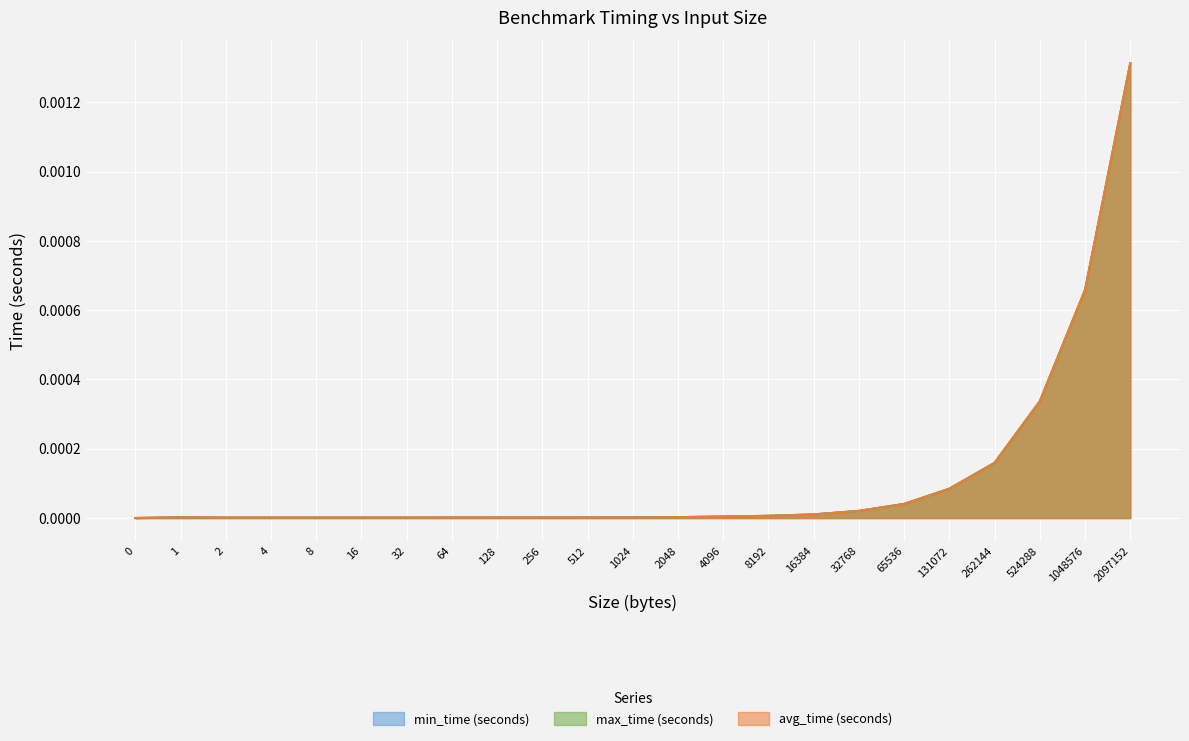

True or false: min_time (seconds) and max_time (seconds) cross at least once.

False